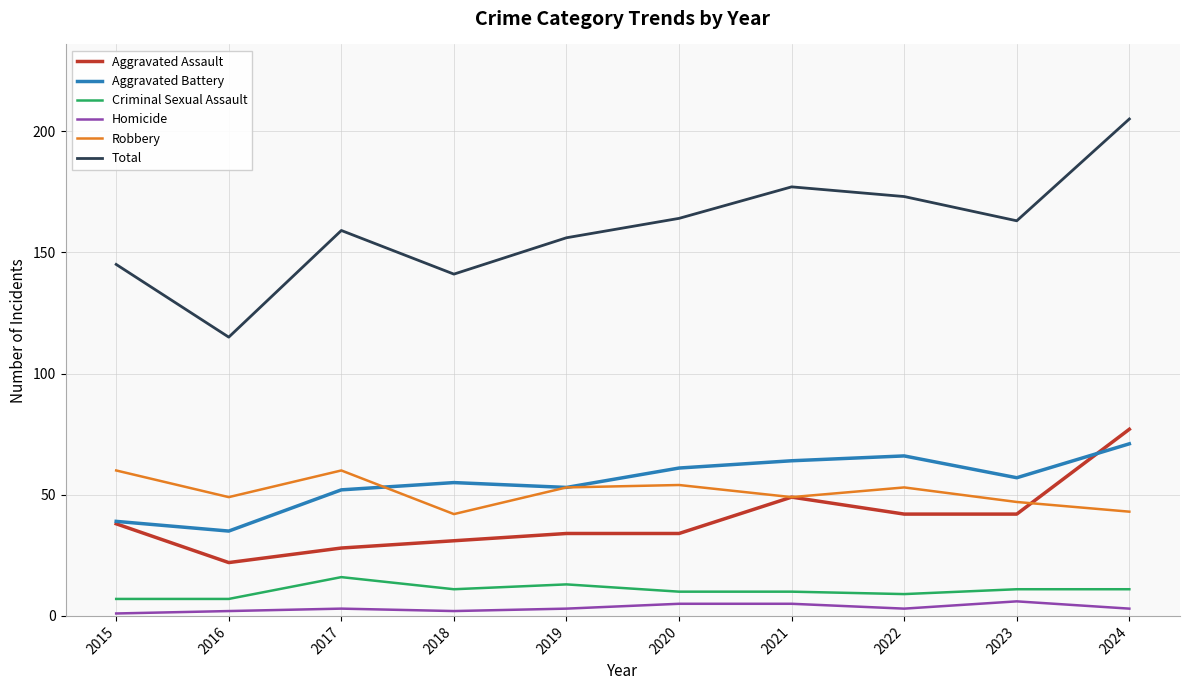

At which category is the sum across all series the highest?

2024